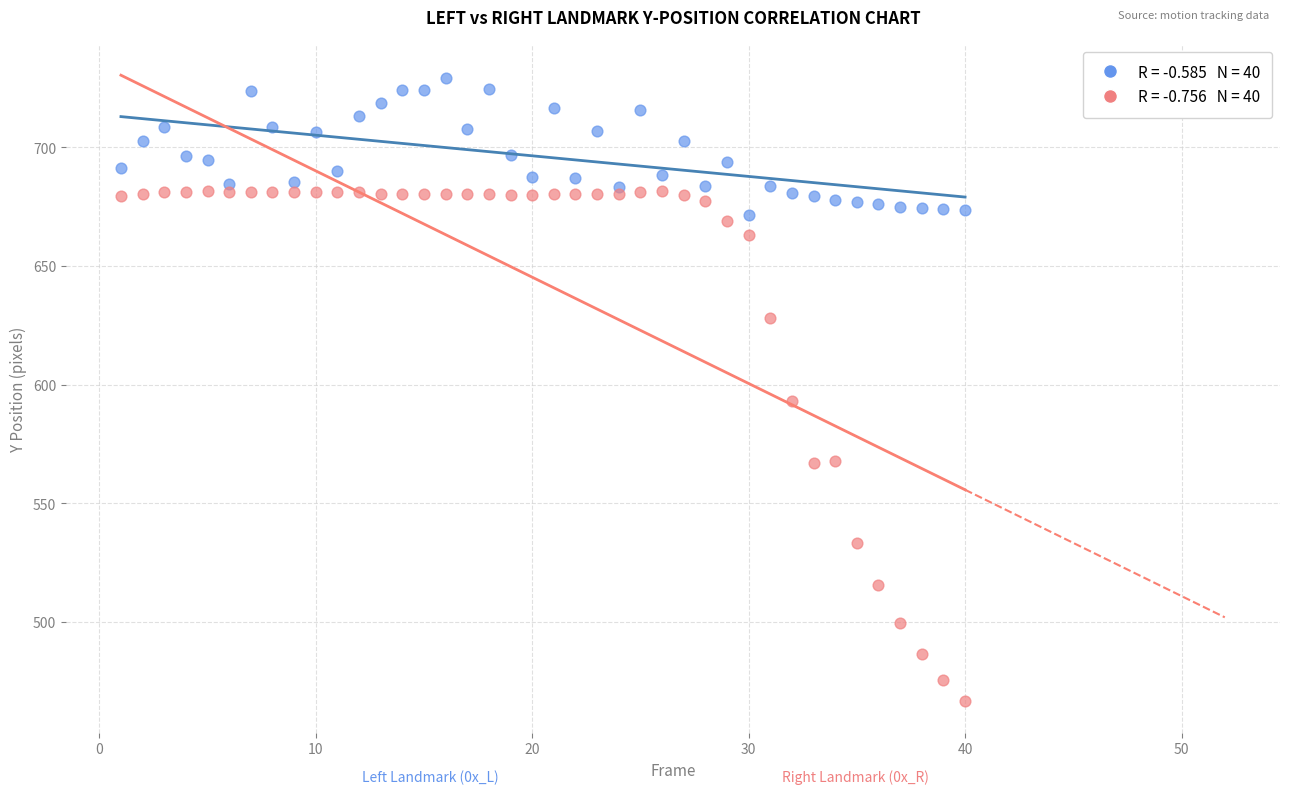

Across all series, what Y value is closest to 597?

593.2